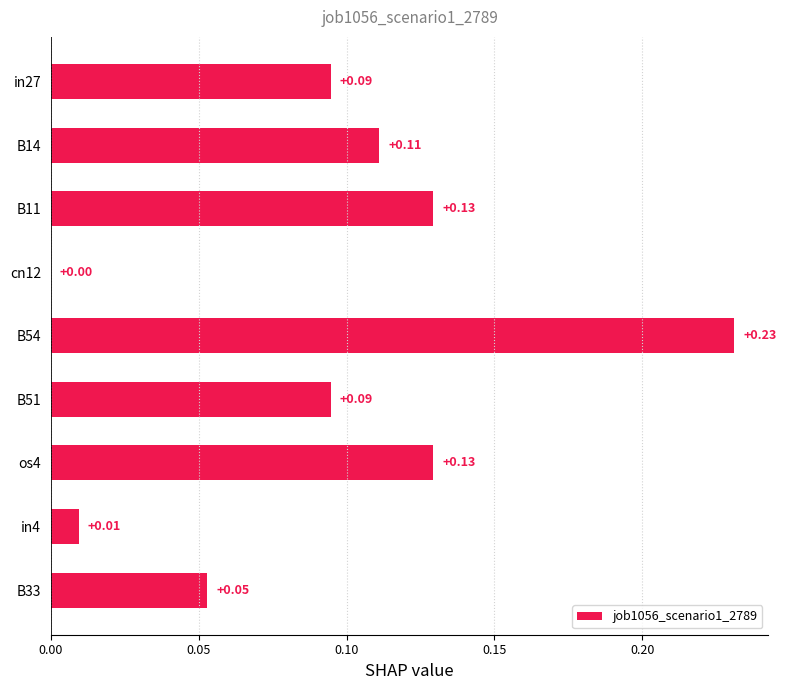

What is the sum of the values at B54 and B11?

0.4